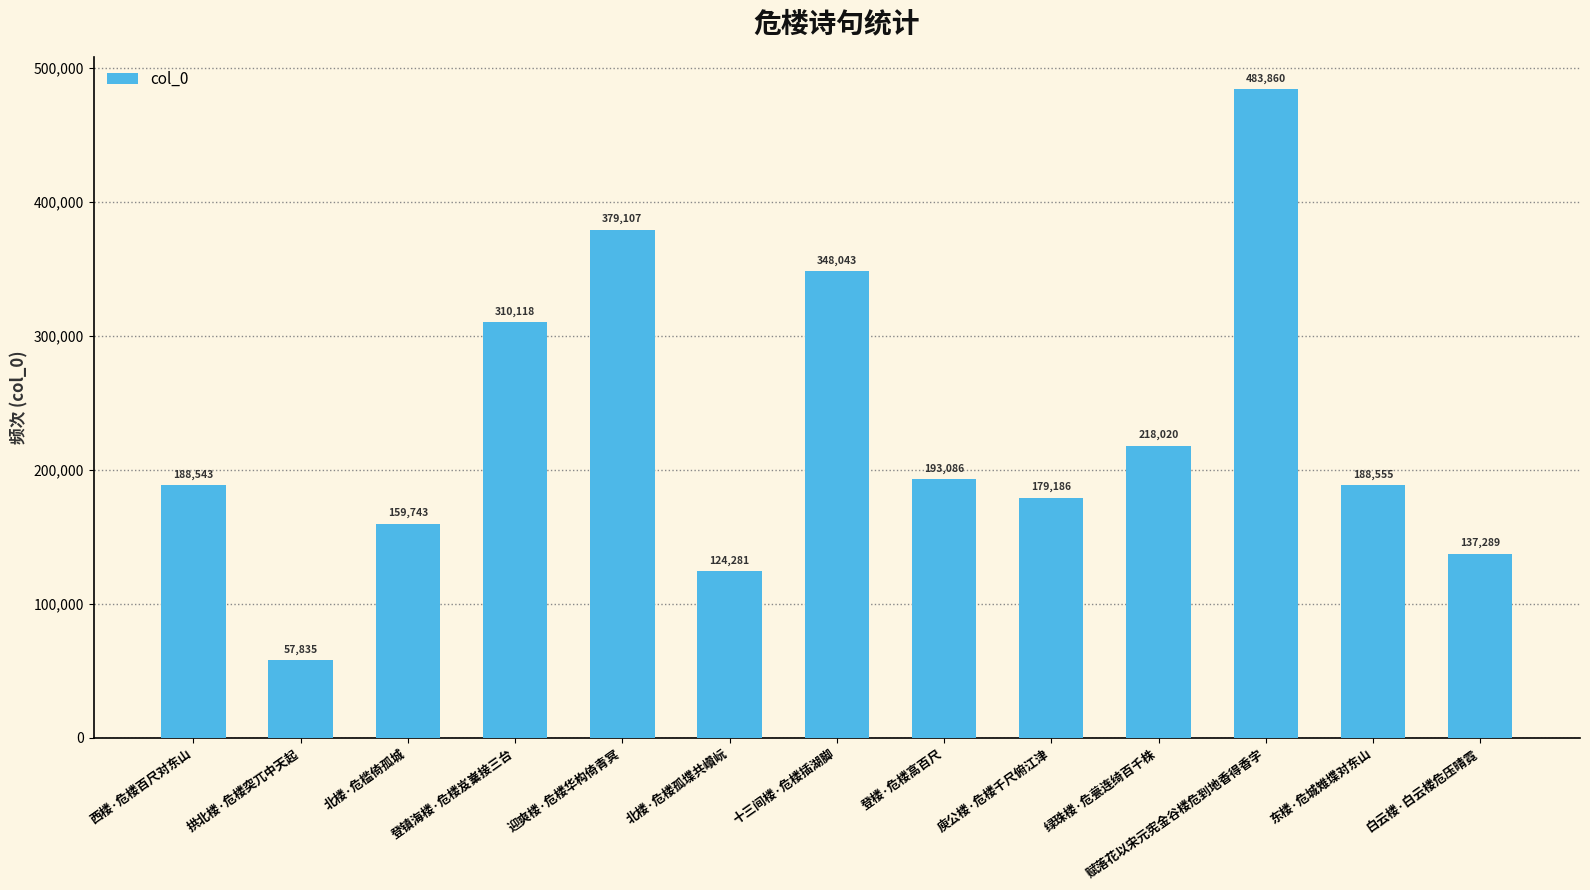

Reading right to left, what are all the values shown in this chart?

白云楼·白云楼危压晴霓=137289	东楼·危城雉堞对东山=188555	赋落花以宋元宪金谷楼危到地香得香字=483860	绿珠楼·危甍连绮百千株=218020	庾公楼·危楼千尺俯江津=179186	登楼·危楼高百尺=193086	十三间楼·危楼插湖脚=348043	北楼·危楼孤堞共巑岏=124281	迎爽楼·危楼华构倚青冥=379107	登镇海楼·危楼岌嶪接三台=310118	北楼·危槛倚孤城=159743	拱北楼·危楼突兀中天起=57835	西楼·危楼百尺对东山=188543